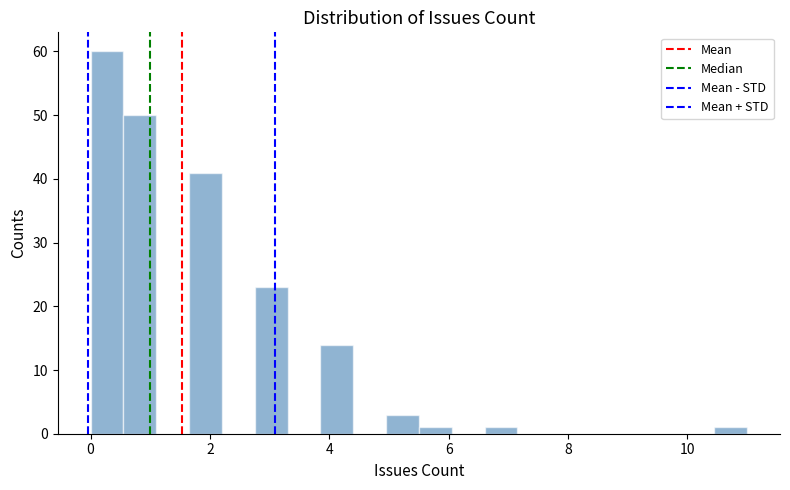

Around what value on the x-axis is the tallest bar? Give the approximate position of its centre, as read against the axis.

0.2